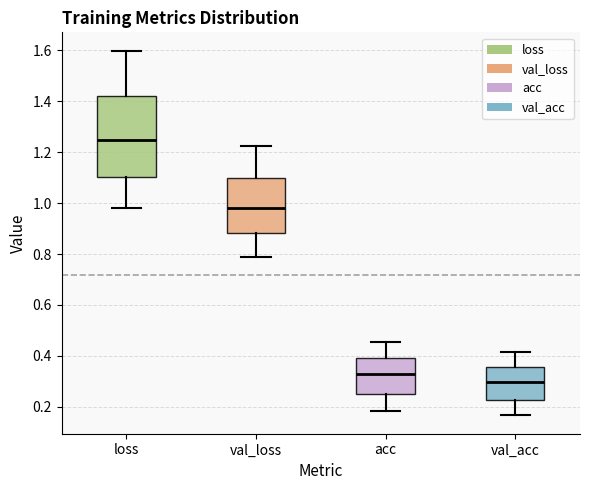

Reading left to right, read every box against the y-axis: the position of its median line, the range the box covers, and the ends of its whiskers. The values are not printed on the chart, so give them approximately, as read against the axis.

loss: median 1.24, box 1.10 to 1.42, whiskers 0.98 to 1.60
val_loss: median 0.98, box 0.88 to 1.10, whiskers 0.78 to 1.22
acc: median 0.32, box 0.24 to 0.40, whiskers 0.18 to 0.46
val_acc: median 0.30, box 0.22 to 0.36, whiskers 0.16 to 0.42